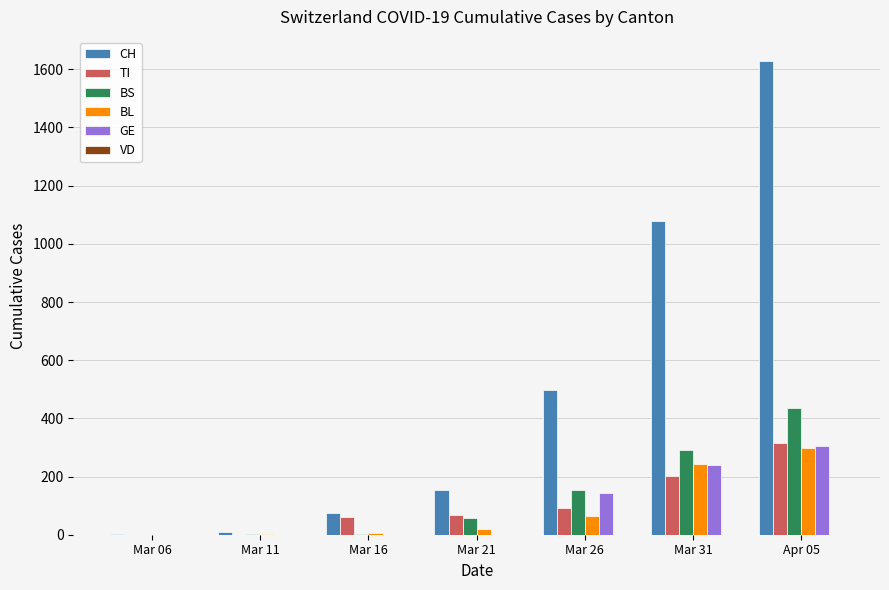

Is the value of BL at Mar 16 greater than the value of TI at Mar 26?

No